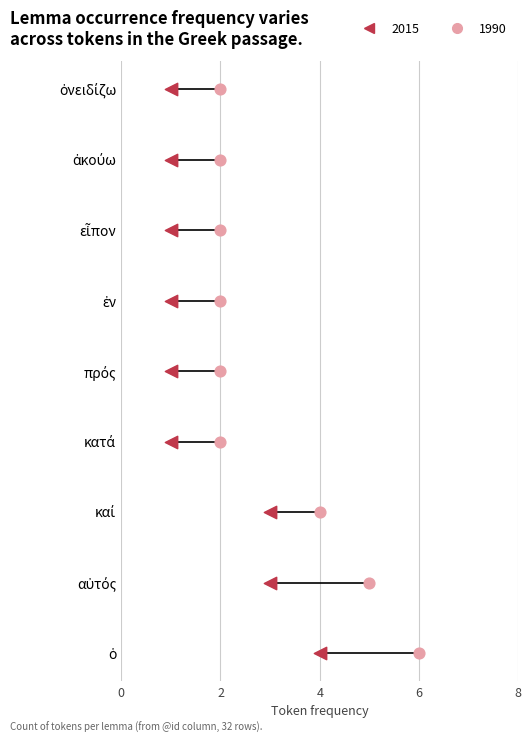

At how many categories does at least one series exceed 5?

1